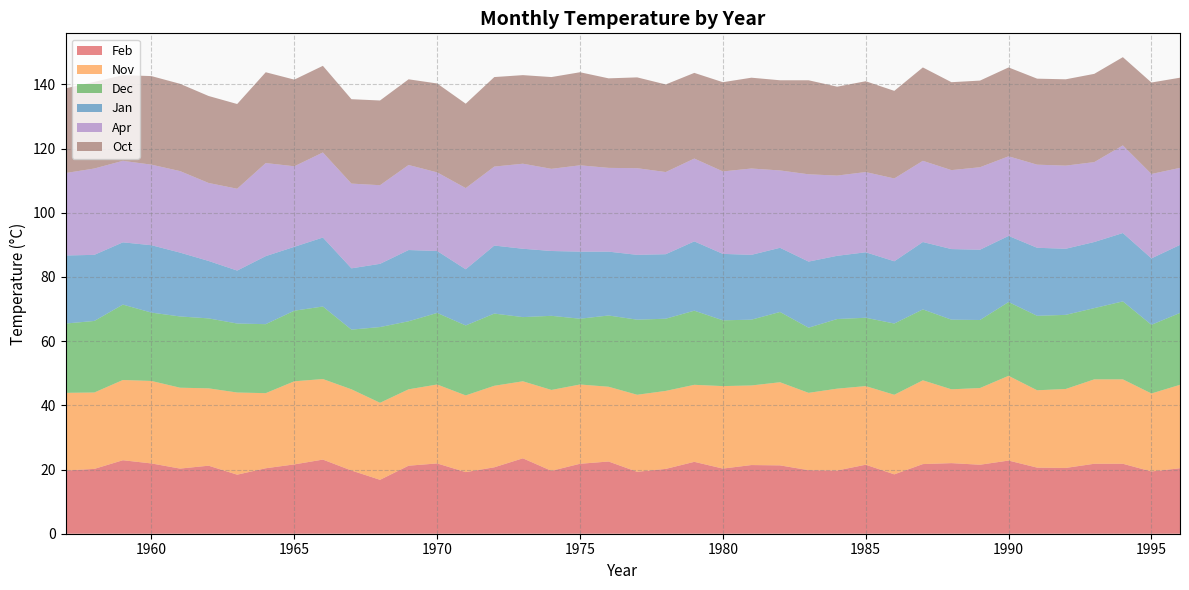

Reading left to right, transcribe all the data shown in this chart.

Feb: 1957=19.7	1958=20.2	1959=22.9	1960=21.9	1961=20.3	1962=21.2	1963=18.4	1964=20.4	1965=21.6	1966=23.1	1967=19.7	1968=16.8	1969=21.2	1970=21.9	1971=19.2	1972=20.7	1973=23.5	1974=19.6	1975=21.8	1976=22.5	1977=19.3	1978=20.2	1979=22.4	1980=20.3	1981=21.4	1982=21.3	1983=19.8	1984=19.7	1985=21.5	1986=18.5	1987=21.7	1988=22.0	1989=21.5	1990=22.8	1991=20.6	1992=20.5	1993=21.8	1994=21.8	1995=19.4	1996=20.4
Nov: 1957=24.2	1958=23.8	1959=25.0	1960=25.7	1961=25.2	1962=24.1	1963=25.6	1964=23.4	1965=25.9	1966=25.1	1967=25.3	1968=24.0	1969=23.8	1970=24.6	1971=23.9	1972=25.4	1973=24.0	1974=25.2	1975=24.7	1976=23.3	1977=24.0	1978=24.3	1979=24.0	1980=25.7	1981=24.8	1982=25.9	1983=24.1	1984=25.5	1985=24.5	1986=24.8	1987=26.1	1988=23.0	1989=23.9	1990=26.4	1991=24.1	1992=24.6	1993=26.3	1994=26.3	1995=24.3	1996=26.0
Dec: 1957=21.6	1958=22.3	1959=23.5	1960=21.3	1961=22.2	1962=21.8	1963=21.5	1964=21.5	1965=22.0	1966=22.6	1967=18.6	1968=23.6	1969=21.2	1970=22.3	1971=21.8	1972=22.5	1973=20.0	1974=23.1	1975=20.5	1976=22.2	1977=23.4	1978=22.5	1979=23.1	1980=20.5	1981=20.5	1982=21.9	1983=20.3	1984=21.7	1985=21.3	1986=22.2	1987=22.1	1988=21.7	1989=21.2	1990=23.0	1991=23.2	1992=23.1	1993=22.2	1994=24.3	1995=21.4	1996=22.4
Jan: 1957=21.2	1958=20.6	1959=19.4	1960=21.0	1961=19.9	1962=17.9	1963=16.5	1964=21.2	1965=19.9	1966=21.5	1967=19.1	1968=19.7	1969=22.2	1970=19.3	1971=17.5	1972=21.2	1973=21.3	1974=20.2	1975=20.9	1976=19.9	1977=20.2	1978=20.1	1979=21.6	1980=20.7	1981=20.2	1982=20.0	1983=20.6	1984=19.7	1985=20.4	1986=19.4	1987=21.0	1988=22.0	1989=21.9	1990=20.6	1991=21.2	1992=20.6	1993=20.6	1994=21.3	1995=20.7	1996=21.2
Apr: 1957=25.7	1958=26.9	1959=25.4	1960=25.1	1961=25.4	1962=24.3	1963=25.5	1964=29.0	1965=25.1	1966=26.5	1967=26.4	1968=24.5	1969=26.5	1970=24.5	1971=25.3	1972=24.6	1973=26.5	1974=25.6	1975=26.9	1976=26.1	1977=27.0	1978=25.6	1979=25.8	1980=25.7	1981=26.9	1982=24.1	1983=27.2	1984=25.0	1985=25.0	1986=25.8	1987=25.3	1988=24.6	1989=25.7	1990=24.8	1991=25.9	1992=25.9	1993=24.9	1994=27.3	1995=26.3	1996=24.0
Oct: 1957=26.4	1958=27.0	1959=26.7	1960=27.6	1961=27.2	1962=27.1	1963=26.4	1964=28.3	1965=27.0	1966=27.0	1967=26.3	1968=26.4	1969=26.7	1970=27.7	1971=26.3	1972=27.9	1973=27.6	1974=28.6	1975=29.0	1976=27.9	1977=28.3	1978=27.3	1979=26.7	1980=27.8	1981=28.3	1982=28.1	1983=29.3	1984=27.7	1985=28.3	1986=27.3	1987=29.1	1988=27.4	1989=27.0	1990=27.7	1991=26.8	1992=26.9	1993=27.5	1994=27.5	1995=28.5	1996=28.1